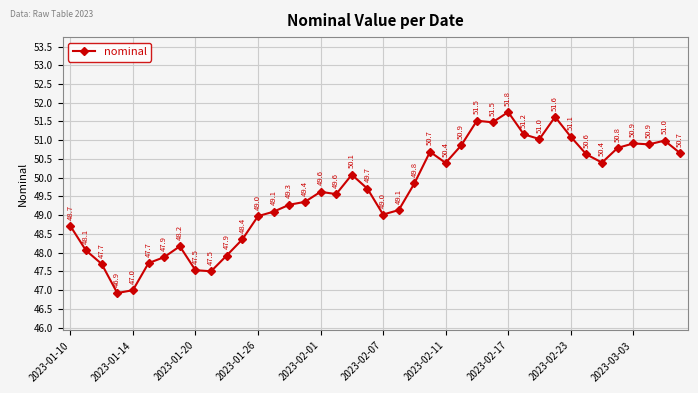

What is the value of the 25th point from the left?

50.4